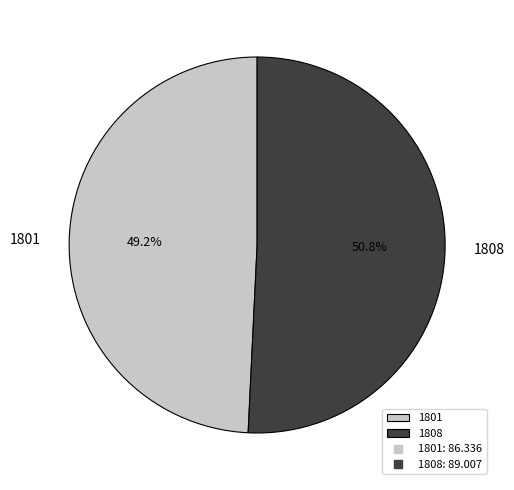

How many segments does this pie chart have?

2